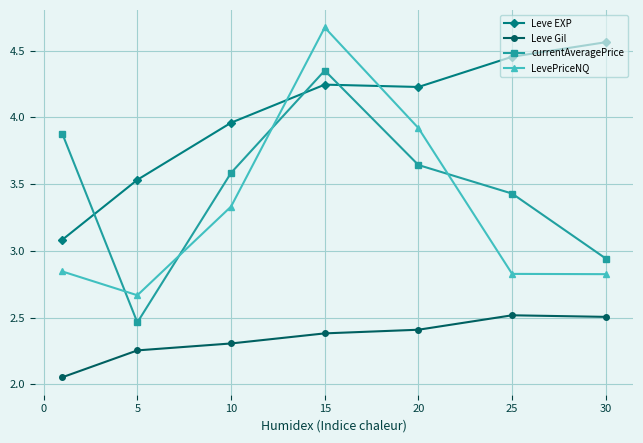

Which series has the widest spread of values?

LevePriceNQ